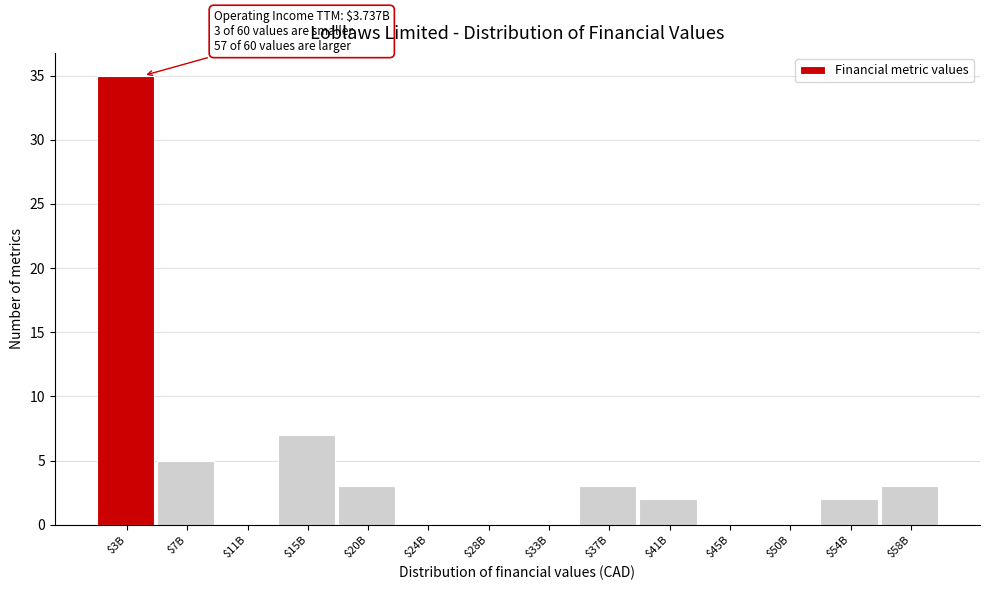

What is the sum of all values?

60